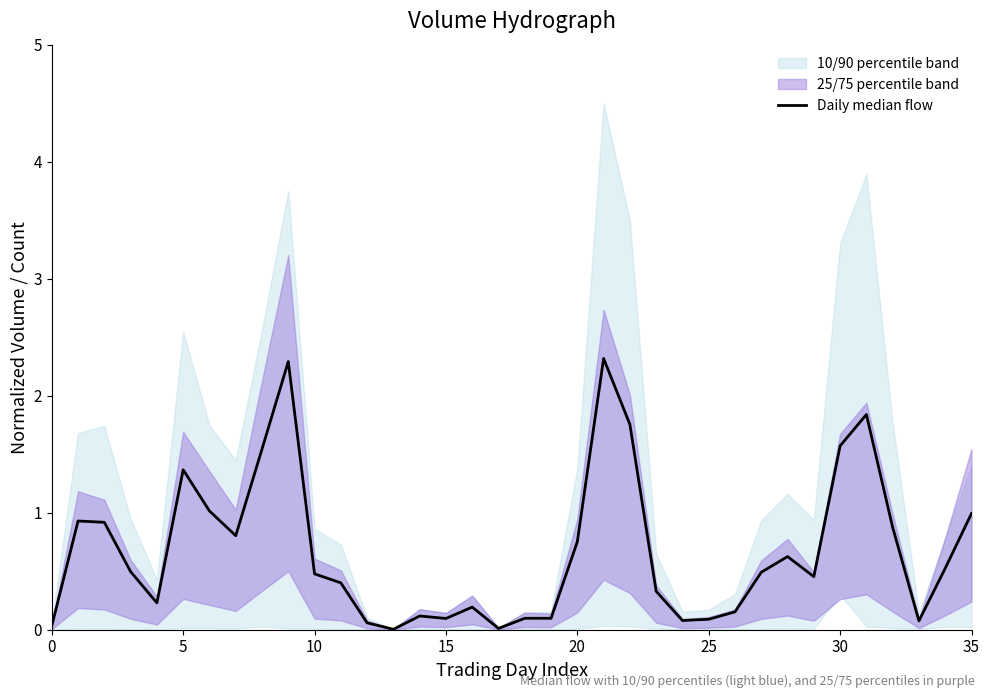

What is the difference between the maximum and minimum values?

2.3